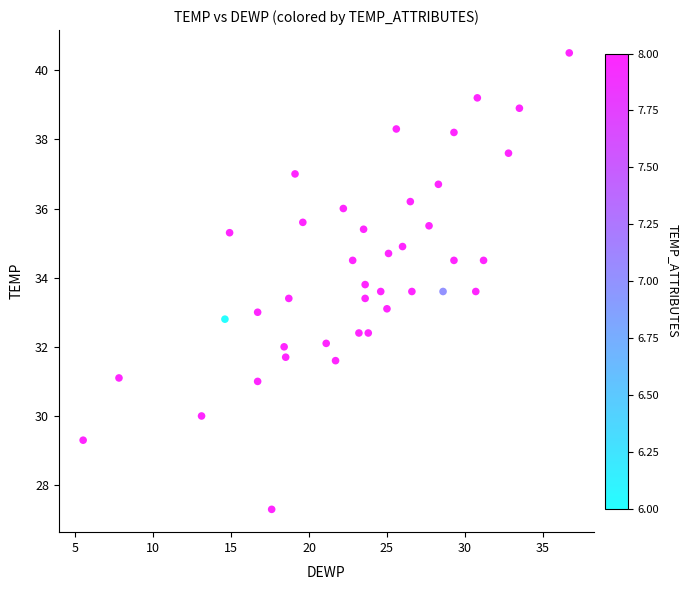

What is the range of Y values (max minus min)?

13.2